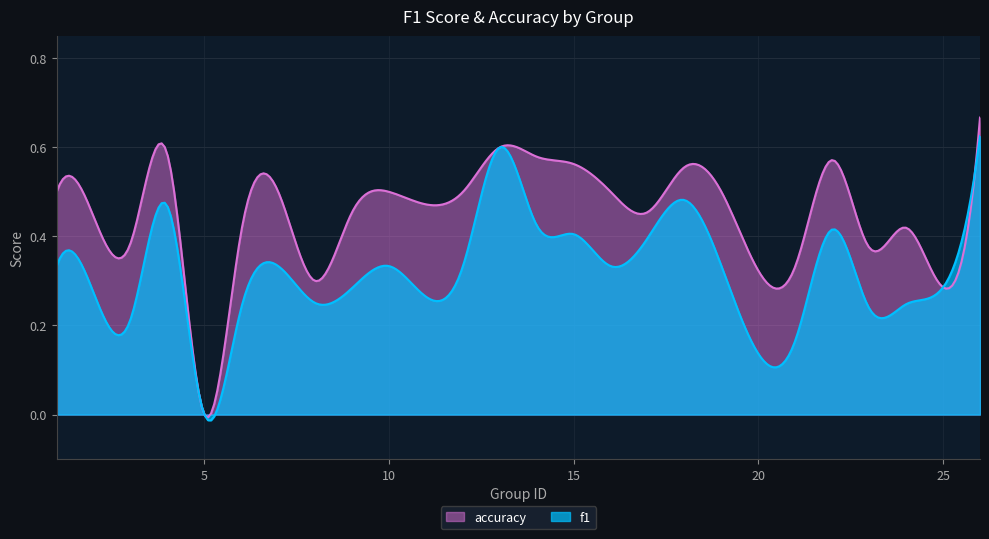

Which series has the largest total across all categories?

accuracy